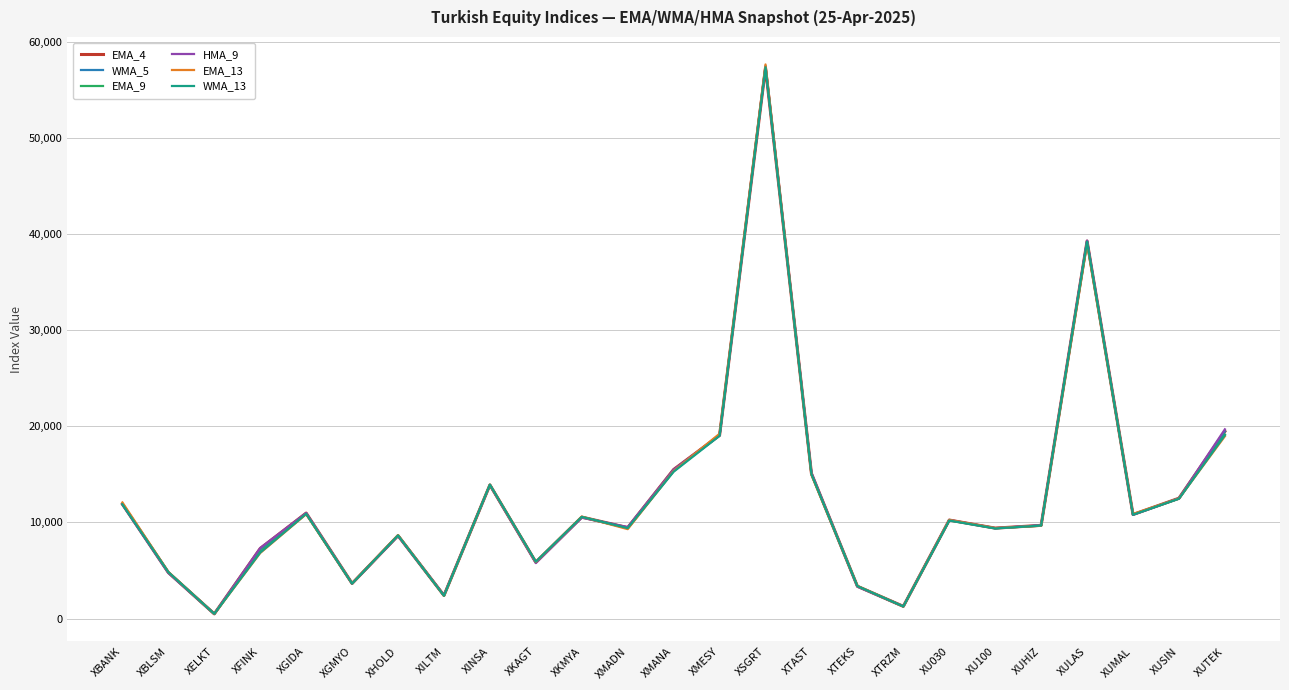

Which series has the widest spread of values?

EMA_13